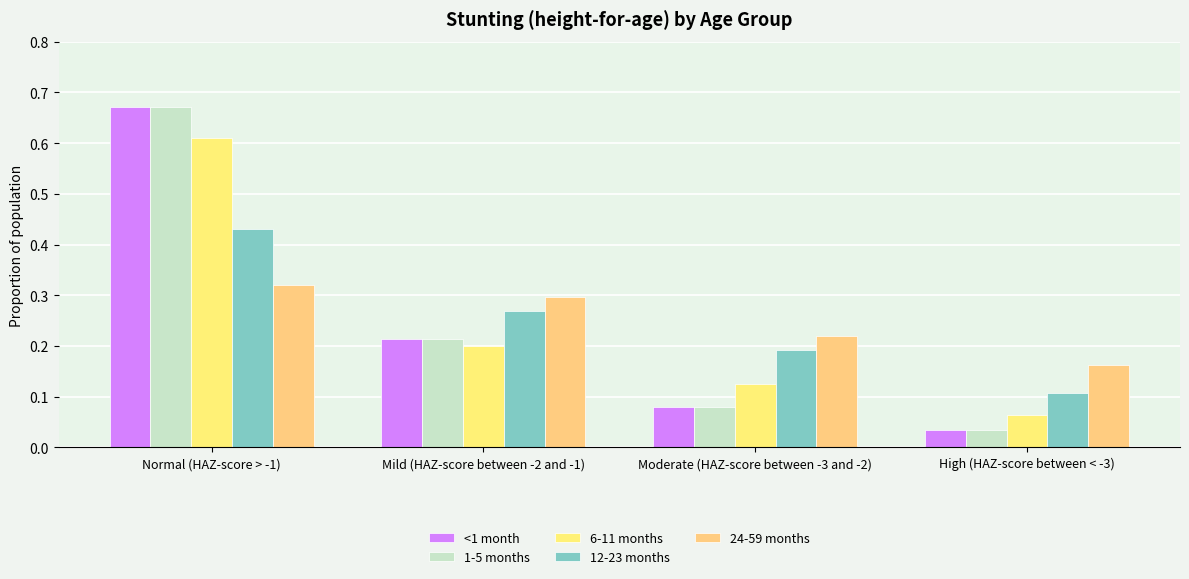

What are all the series names shown in the legend?

<1 month, 1-5 months, 6-11 months, 12-23 months, 24-59 months